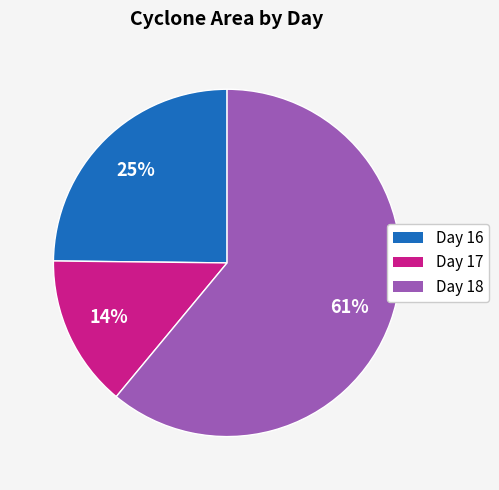

What is the largest slice in the pie chart?

Day 18